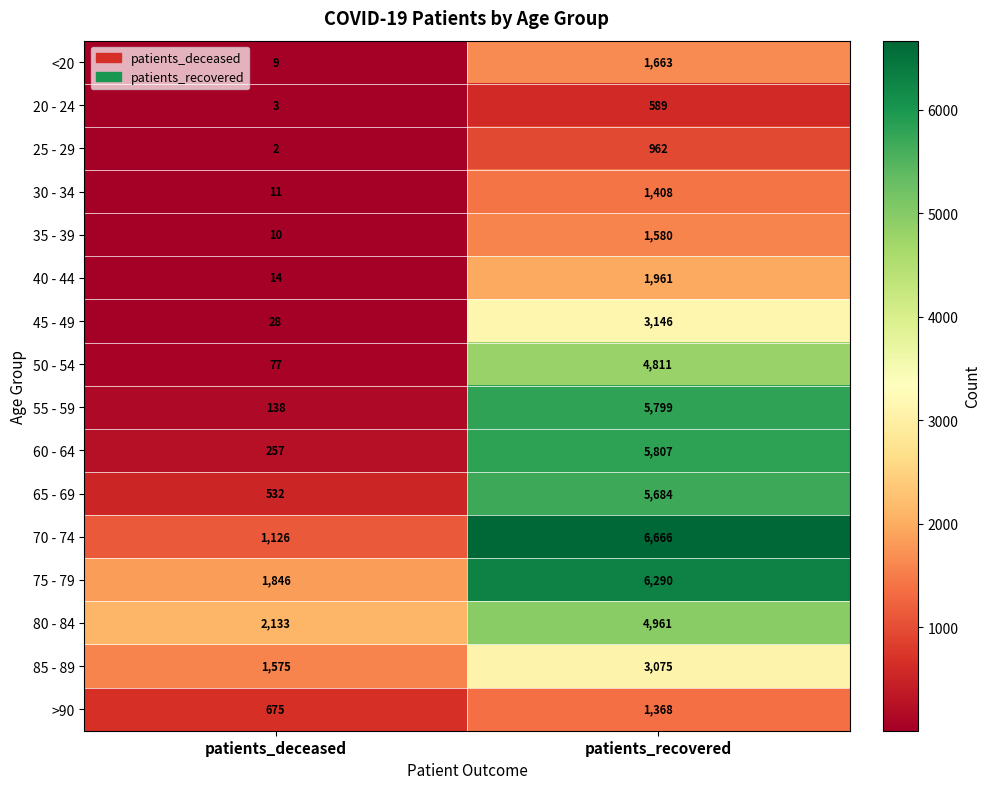

What is the difference between the maximum and minimum values in the 55 - 59 series?

5661